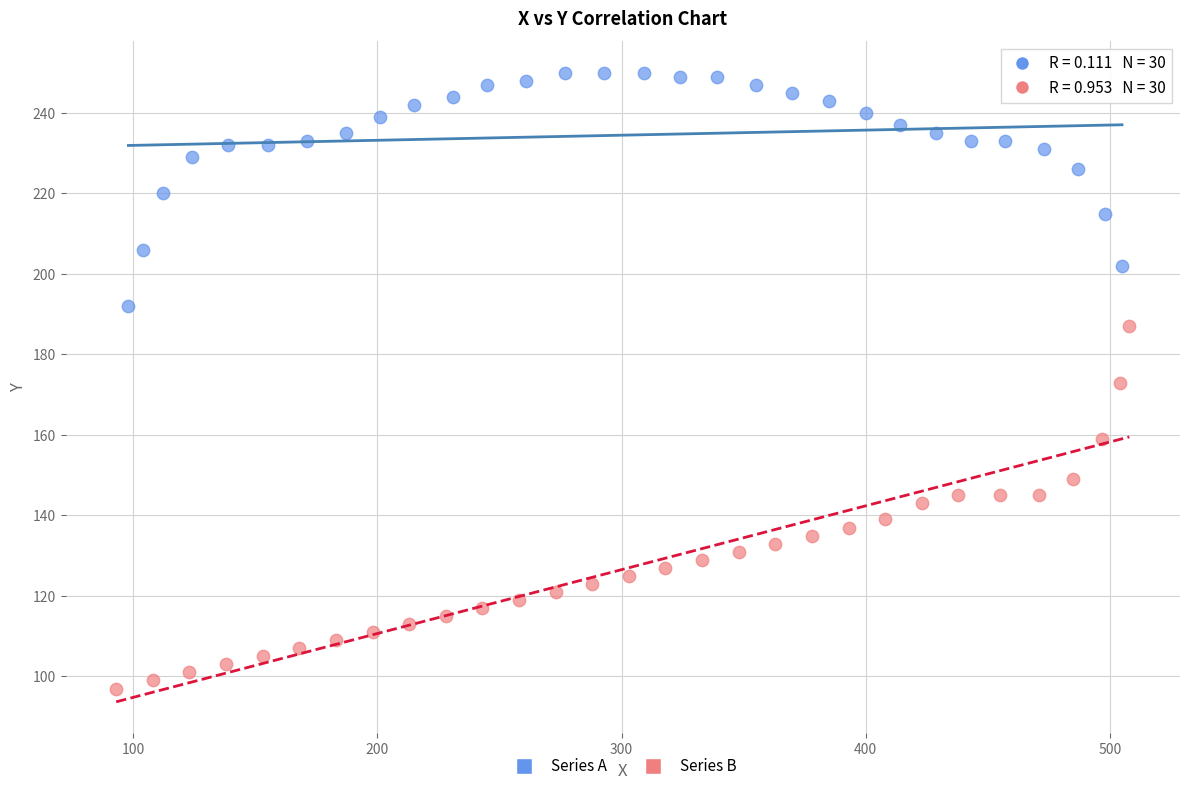

Which series reaches the minimum Y coordinate?

Series B